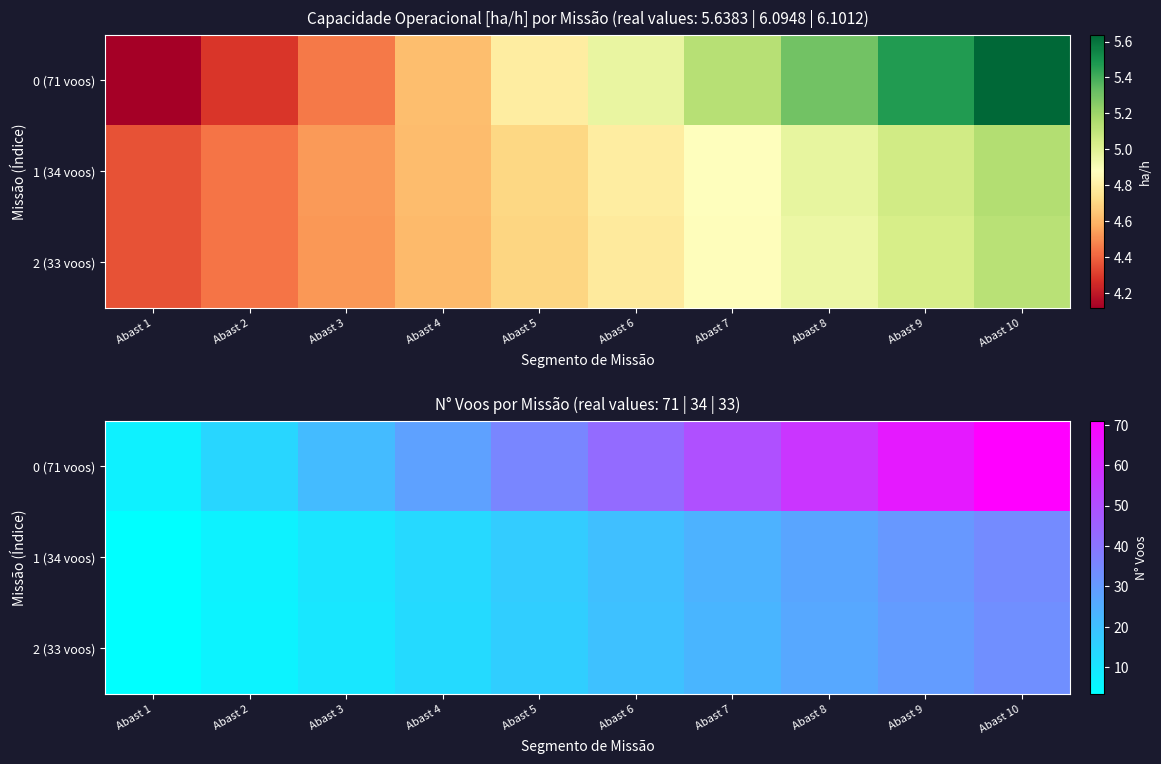

Which series has the largest total across all categories?

0 (71 voos)